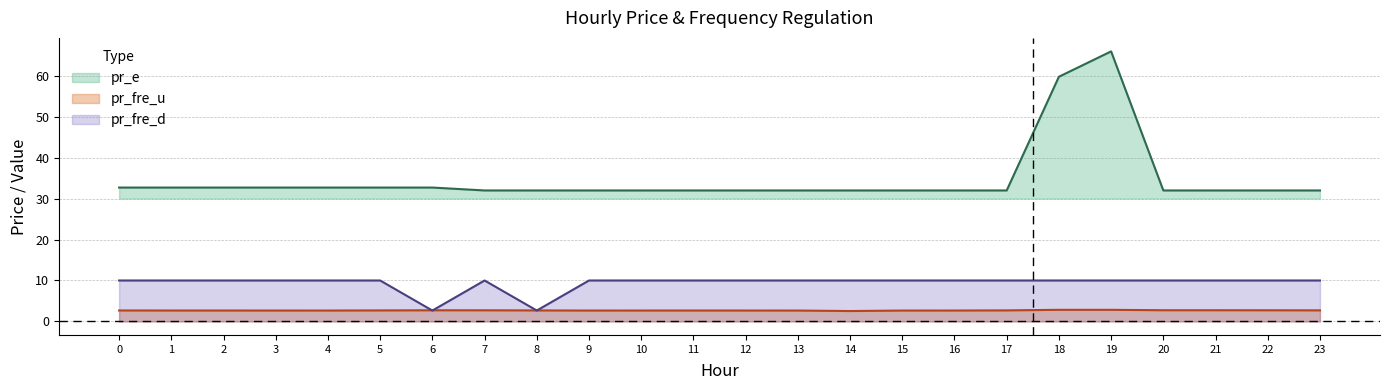

Rank the categories by pr_fre_d value from highest to lowest.

0, 1, 2, 3, 4, 5, 7, 9, 10, 11, 12, 13, 14, 15, 16, 17, 18, 19, 20, 21, 22, 23, 8, 6